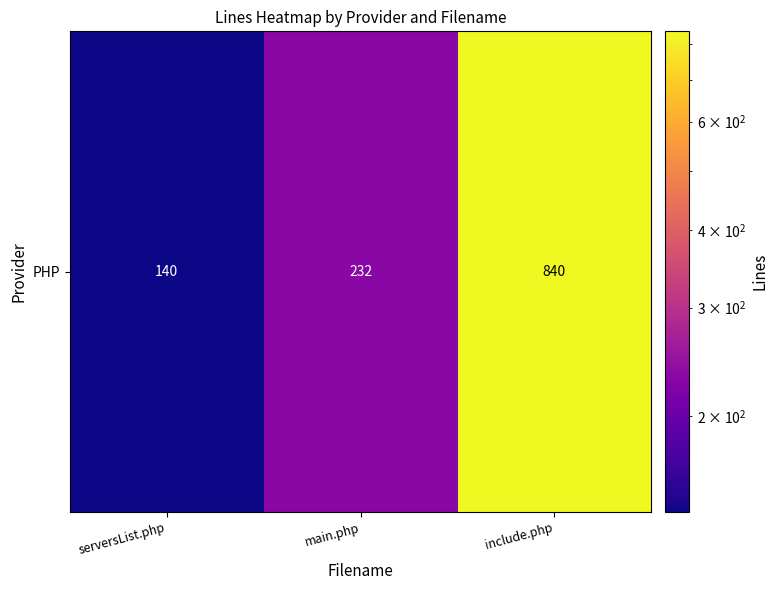

Where is the data nearest to the value 490?

main.php